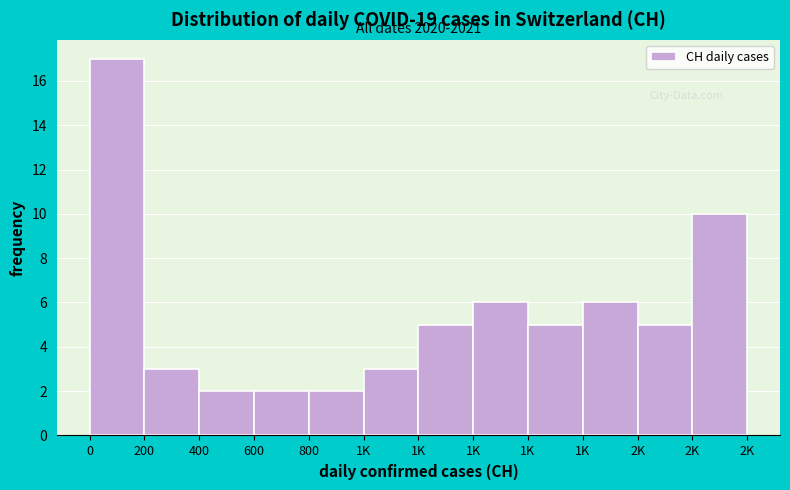

How many bars are there in total?

12